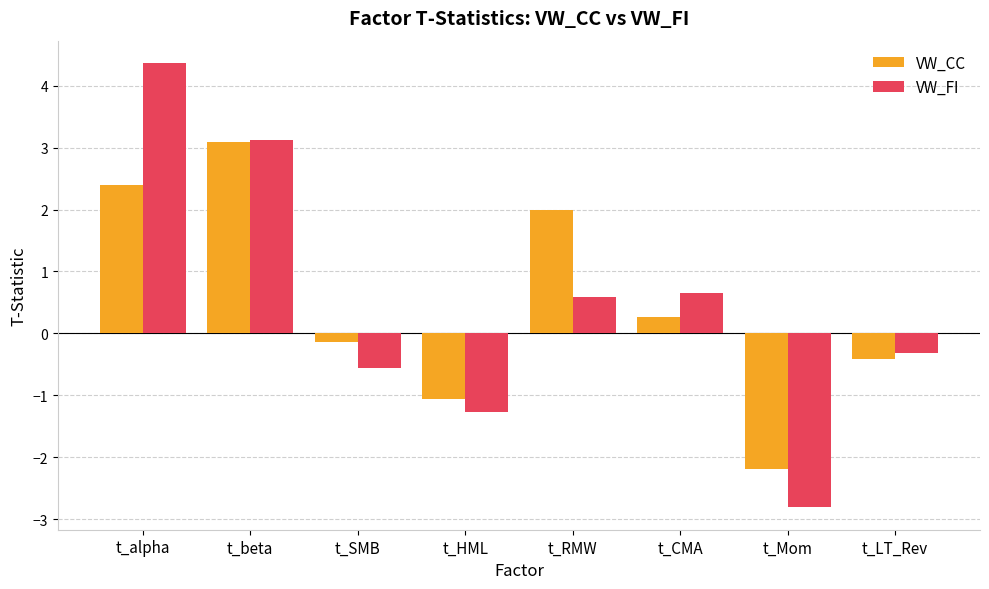

What is the average value of the VW_FI series?

0.5